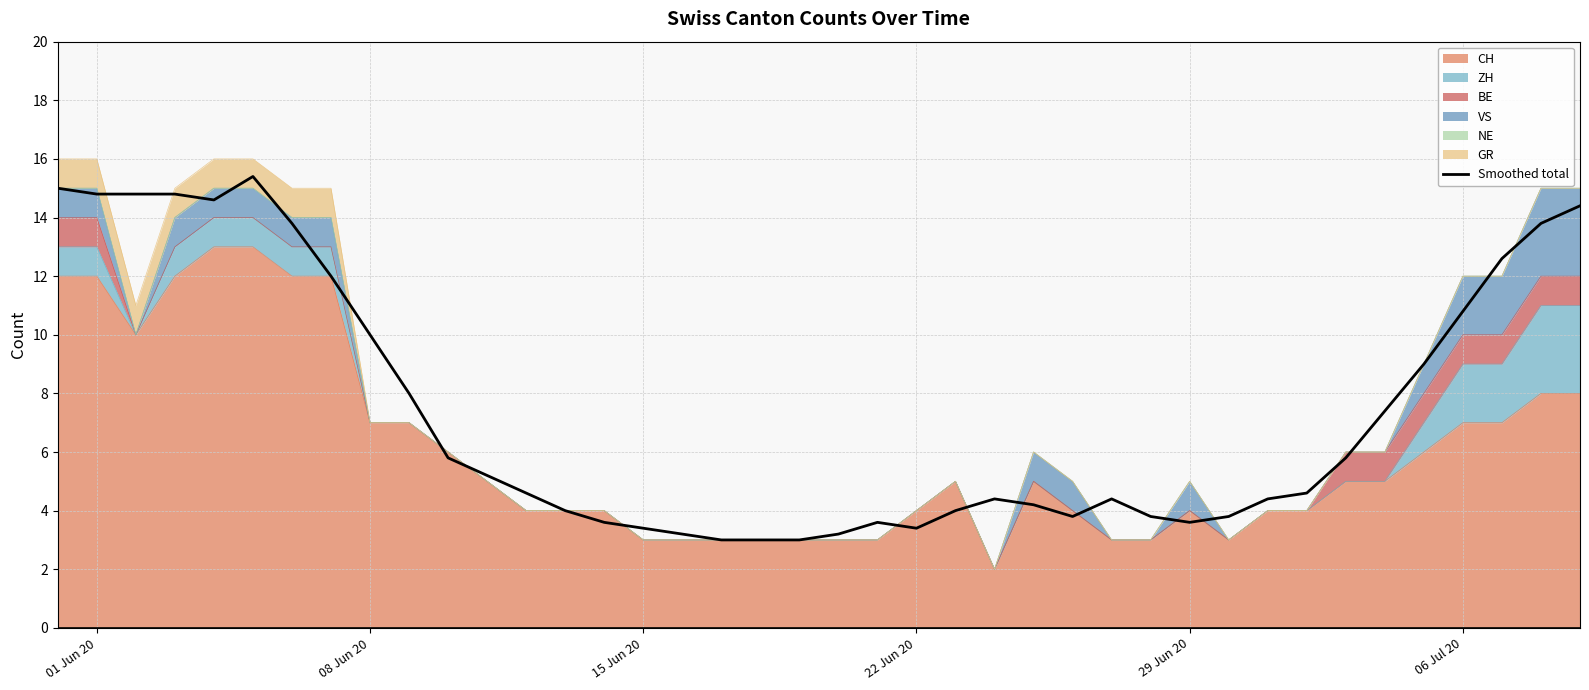

At which label does the data first exceed 4?

01 Jun 20